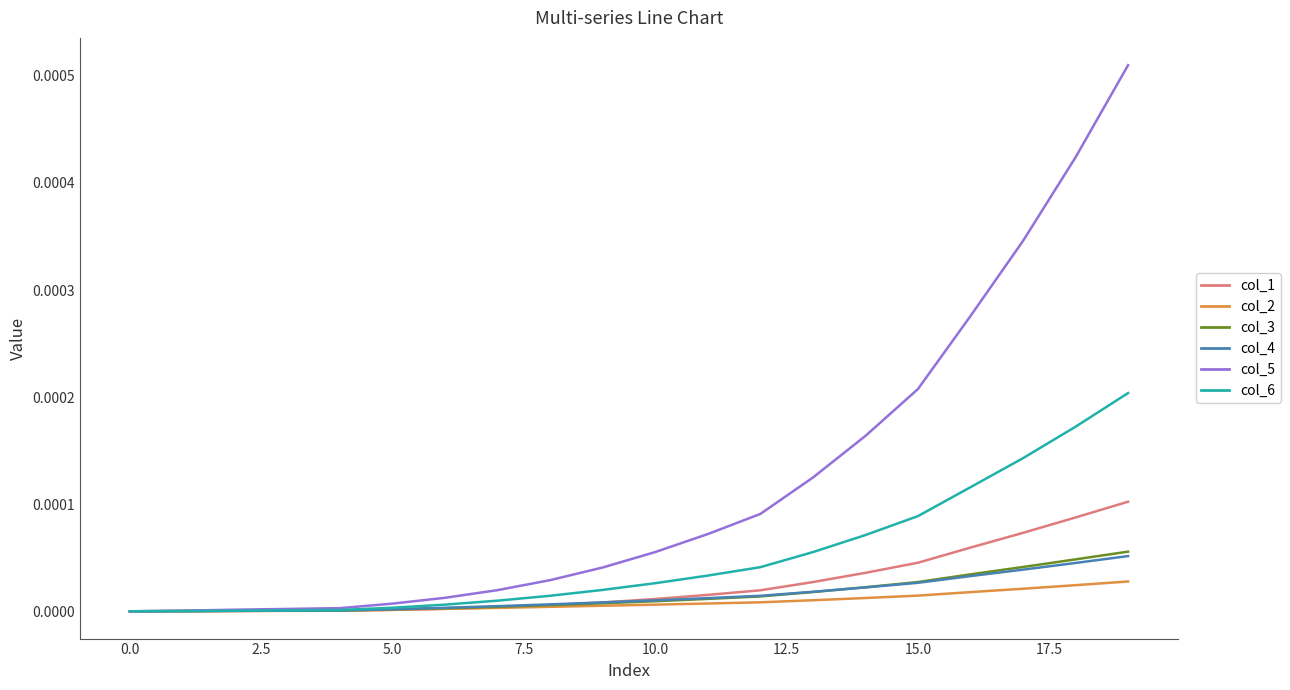

Which series has the largest range (max minus min)?

col_5